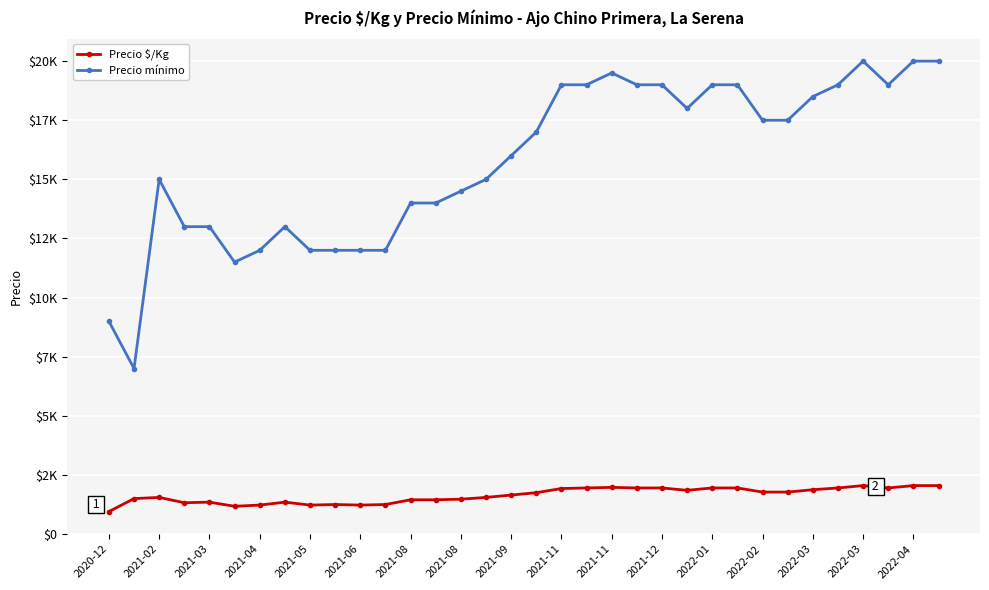

Reading right to left, list all the values displayed in this chart.

Precio $/Kg: 2050	2050	1950	2050	1950	1875	1775	1775	1950	1950	1850	1950	1950	1975	1950	1925	1750	1650	1550	1475	1450	1450	1250	1225	1250	1225	1350	1225	1175	1350	1325	1550	1500	950
Precio mínimo: 20000	20000	19000	20000	19000	18500	17500	17500	19000	19000	18000	19000	19000	19500	19000	19000	17000	16000	15000	14500	14000	14000	12000	12000	12000	12000	13000	12000	11500	13000	13000	15000	7000	9000